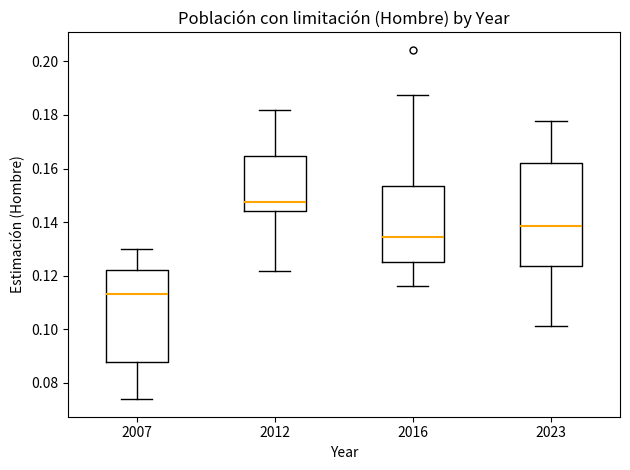

Reading left to right, read every box against the y-axis: the position of its median line, the range the box covers, and the ends of its whiskers. The values are not printed on the chart, so give them approximately, as read against the axis.

2007: median 0.114, box 0.088 to 0.122, whiskers 0.074 to 0.130
2012: median 0.148, box 0.144 to 0.164, whiskers 0.122 to 0.182
2016: median 0.134, box 0.126 to 0.154, whiskers 0.116 to 0.188
2023: median 0.138, box 0.124 to 0.162, whiskers 0.102 to 0.178